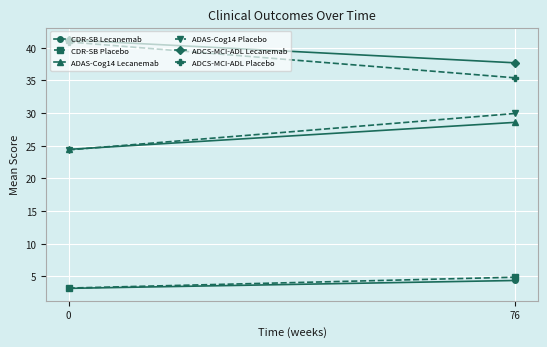

Is it true that ADAS-Cog14 Placebo equals 52.2 at 76?

False